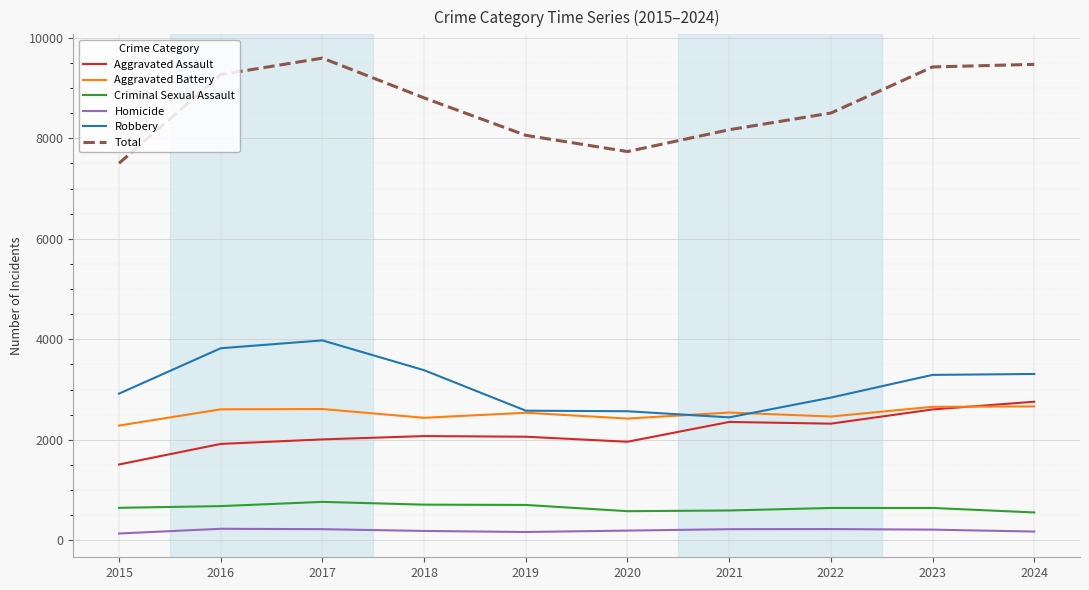

The value of Criminal Sexual Assault at 2022 is 194. True or false?

False